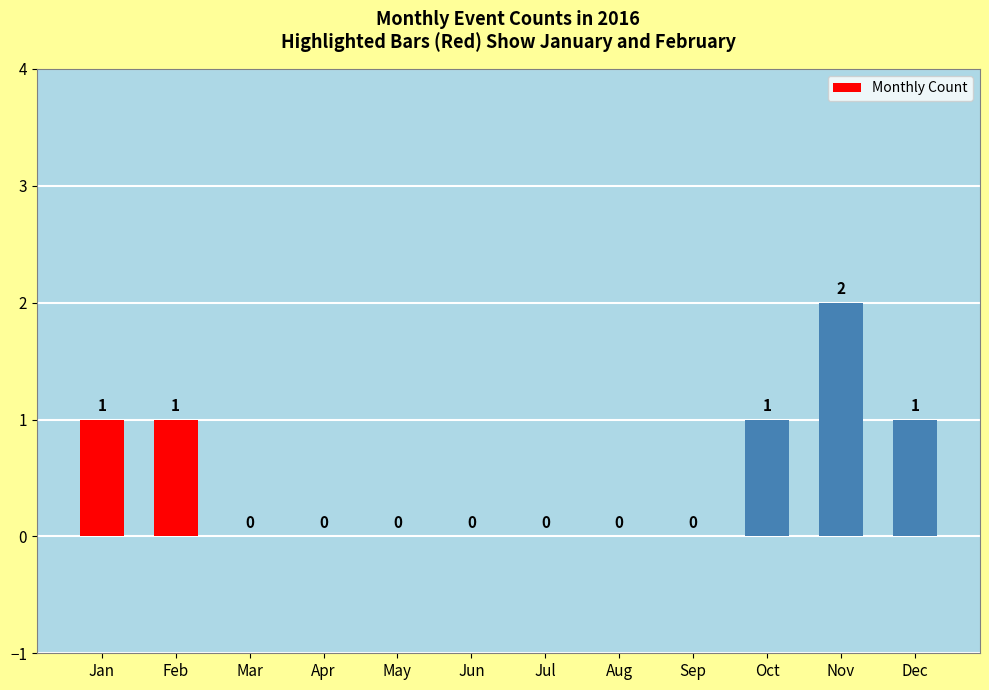

What is the sum of all values?

6